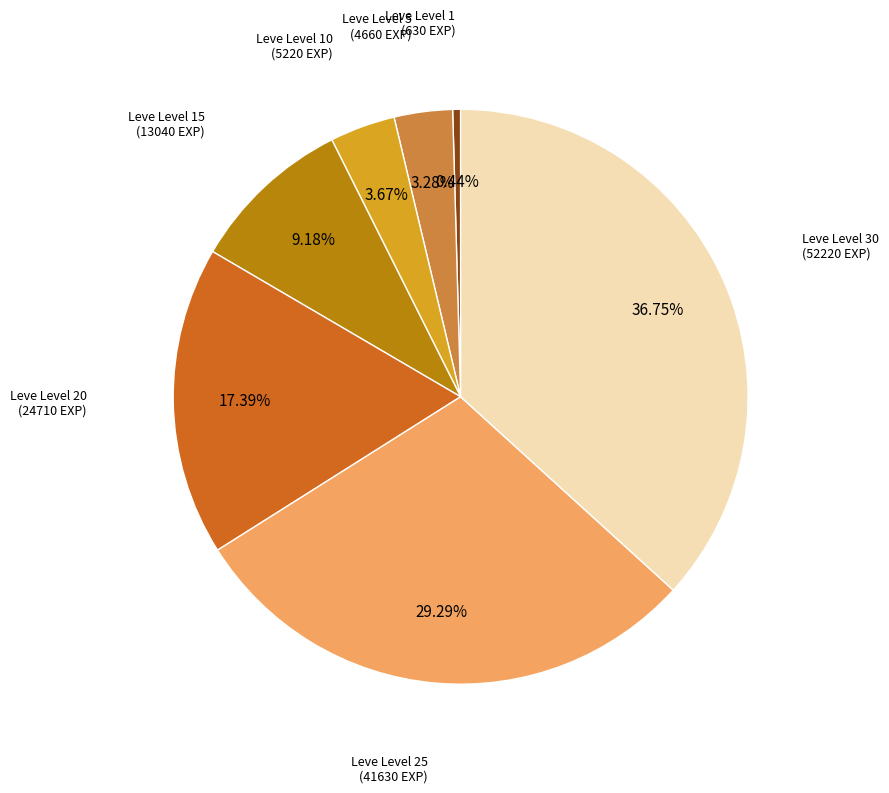

Is there any slice that represents more than half of the pie?

No